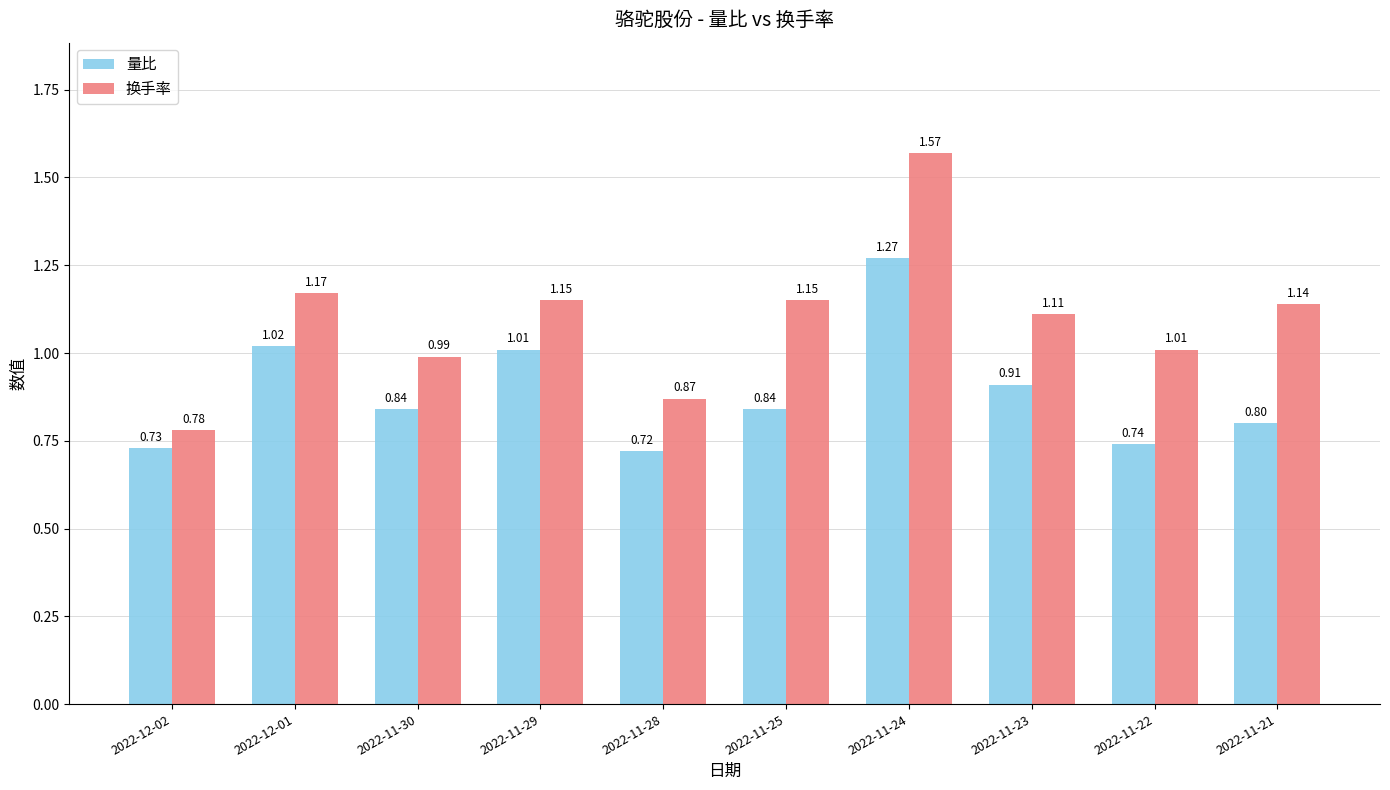

List the series in order of their overall mean, lowest first.

量比, 换手率